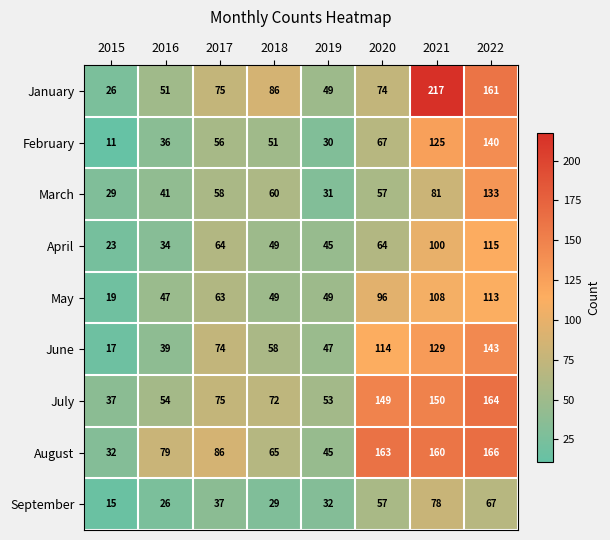

At which label is September closest to 46?

2017